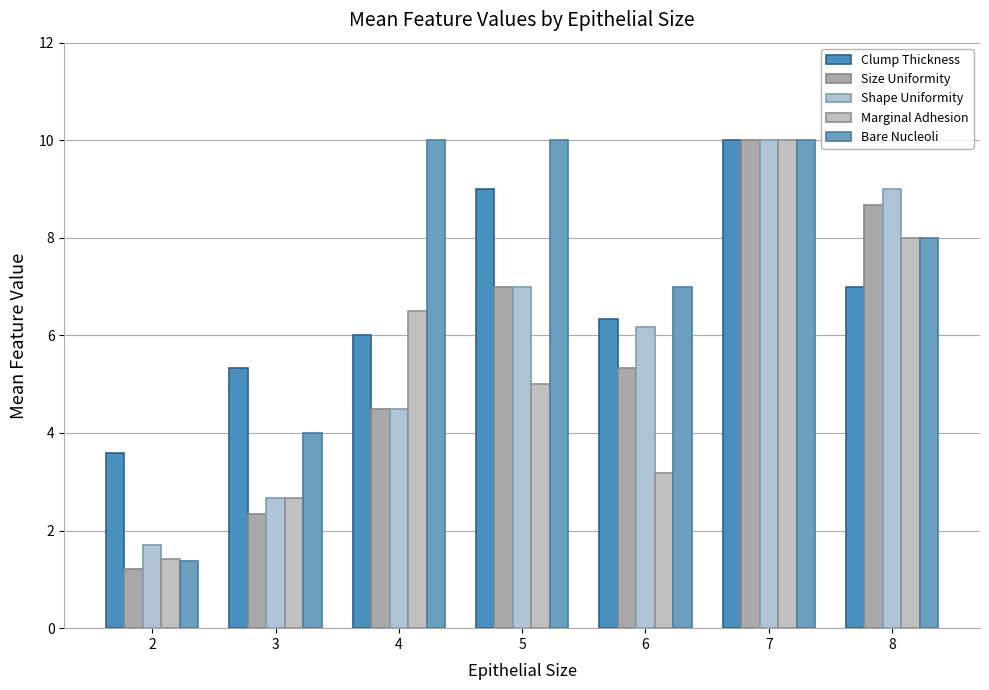

What is the spread (max minus min) of values at 6?

3.8